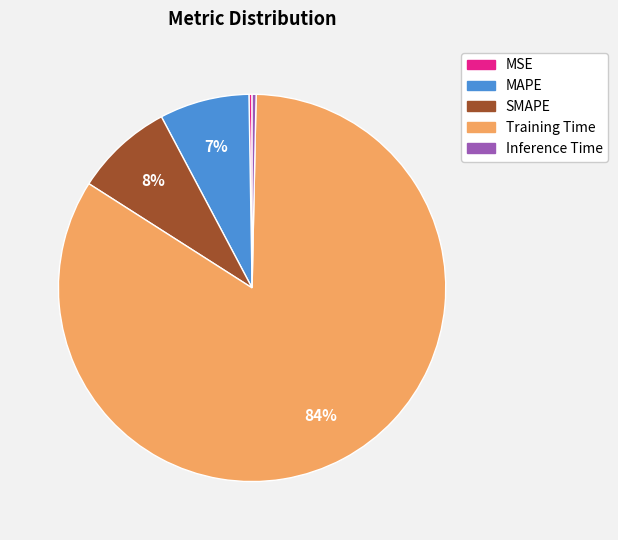

Do SMAPE and MAPE together represent more than half of the pie?

No